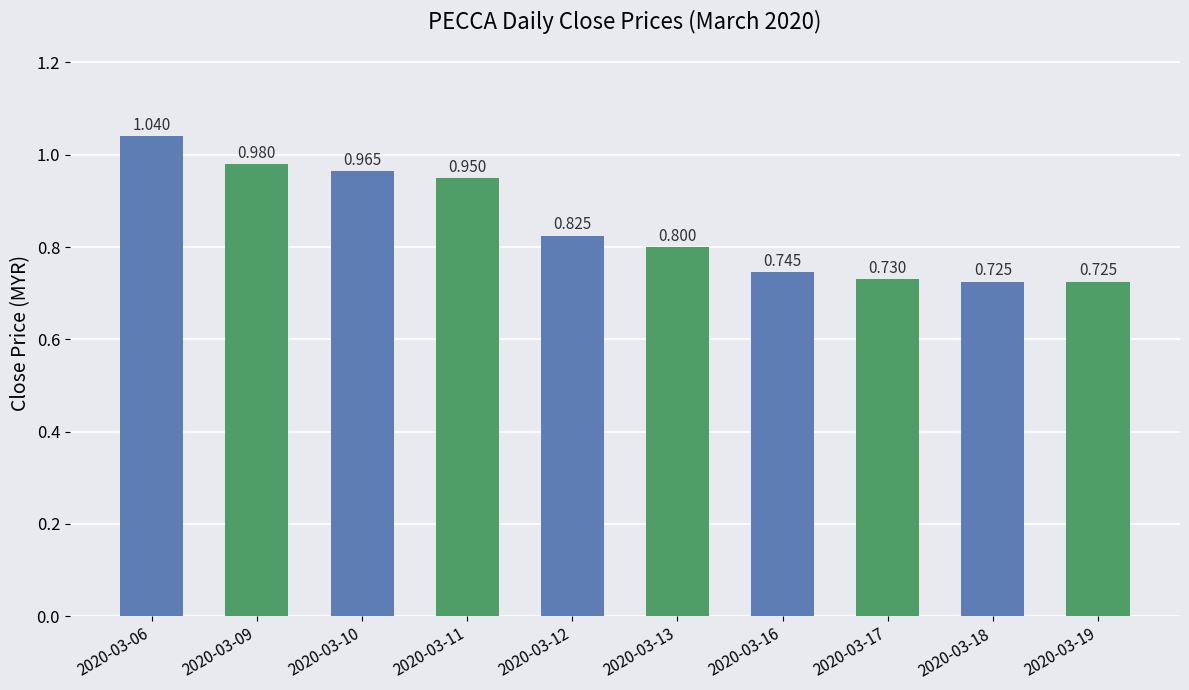

What is the average value?

0.8